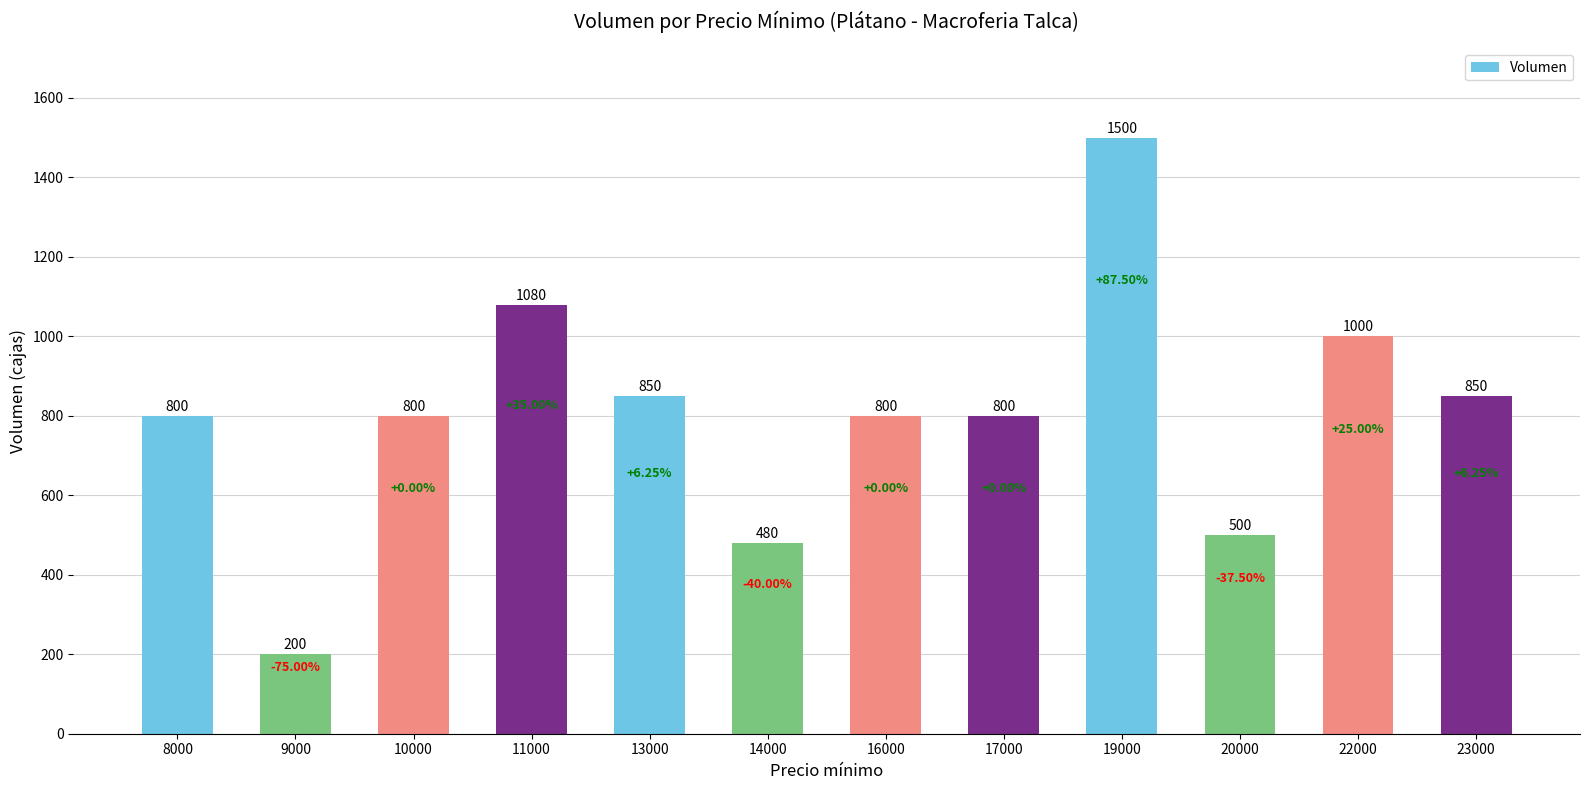

Reading left to right, list all the values displayed in this chart.

8000=800	9000=200	10000=800	11000=1080	13000=850	14000=480	16000=800	17000=800	19000=1500	20000=500	22000=1000	23000=850